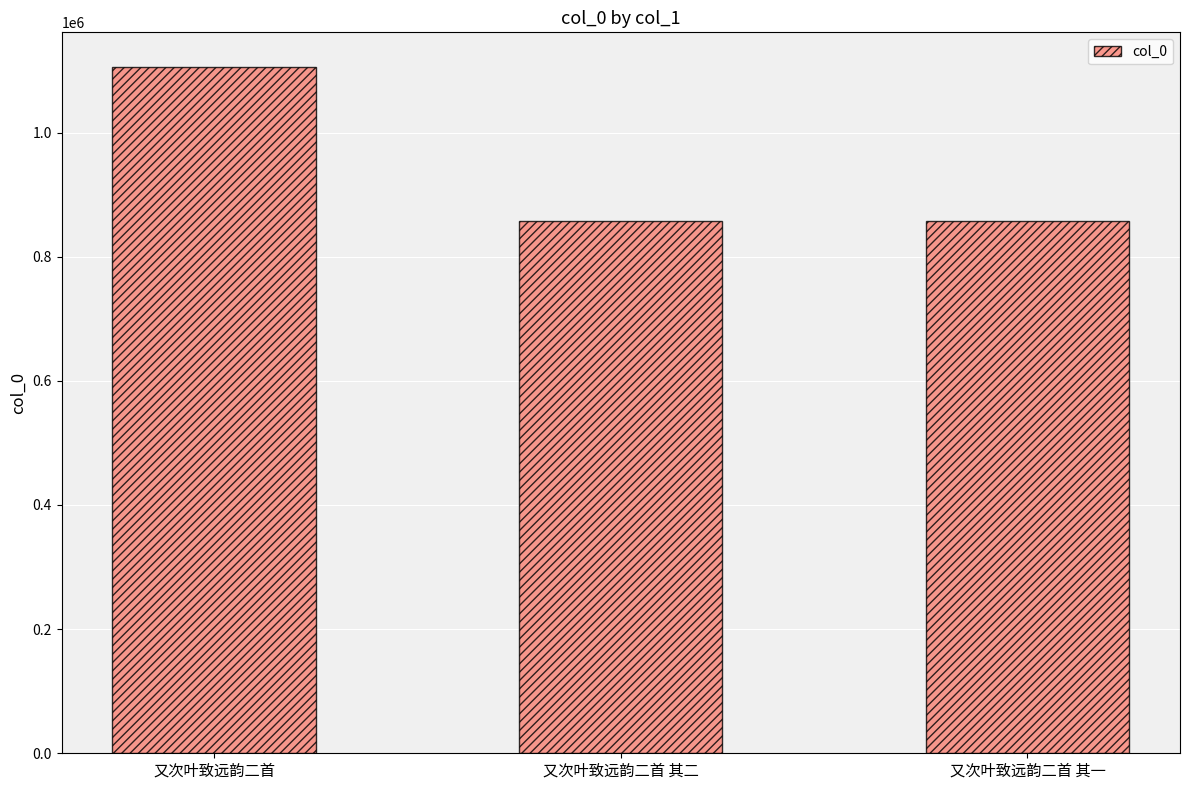

What is the smallest value displayed?

858028